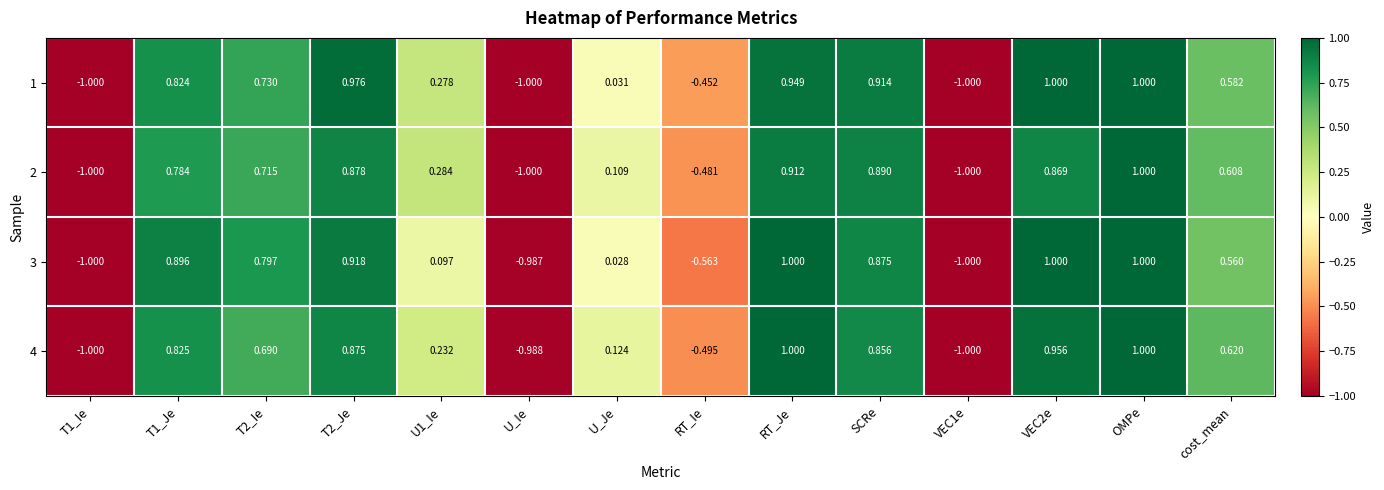

At which category is the sum across all series the highest?

OMPe